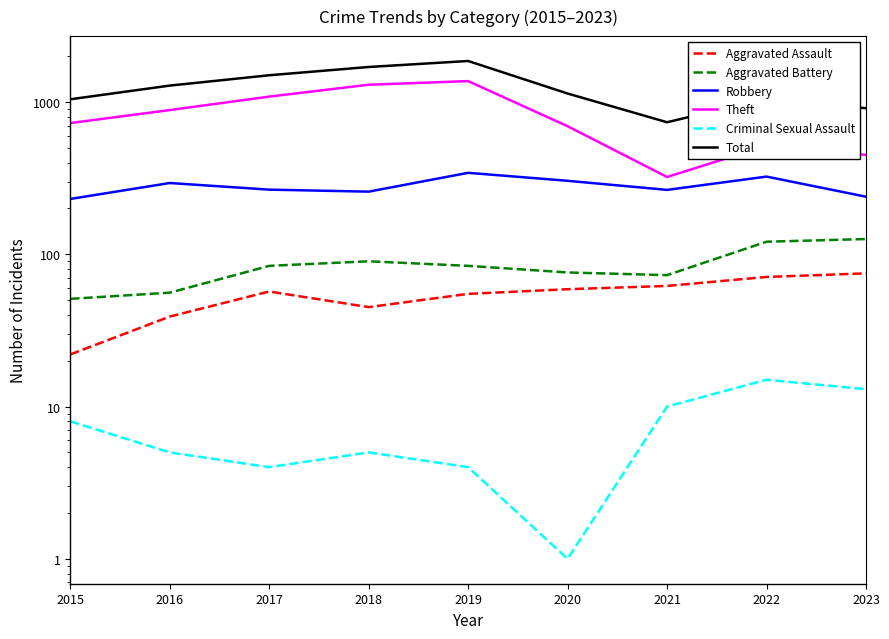

What are all the series names shown in the legend?

Aggravated Assault, Aggravated Battery, Robbery, Theft, Criminal Sexual Assault, Total